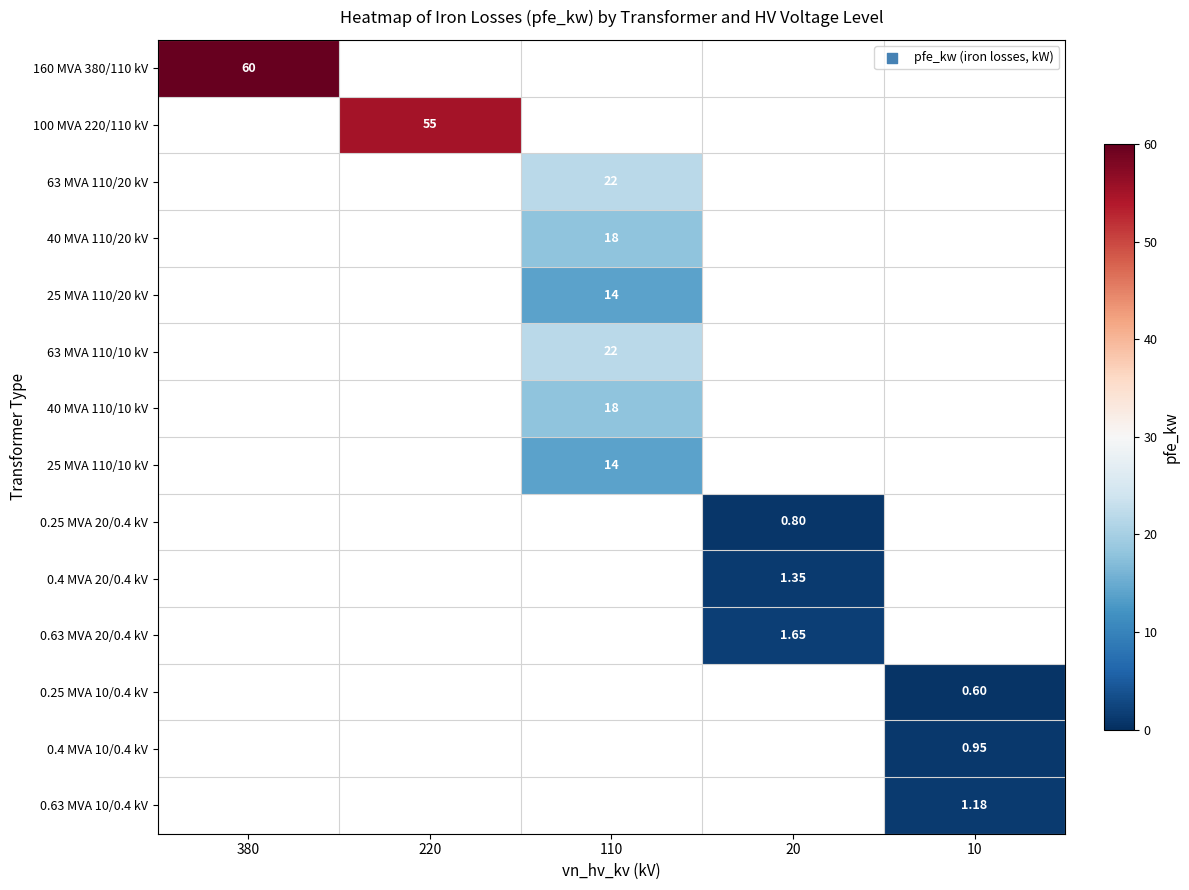

Between 380 and 20, which is larger?

380